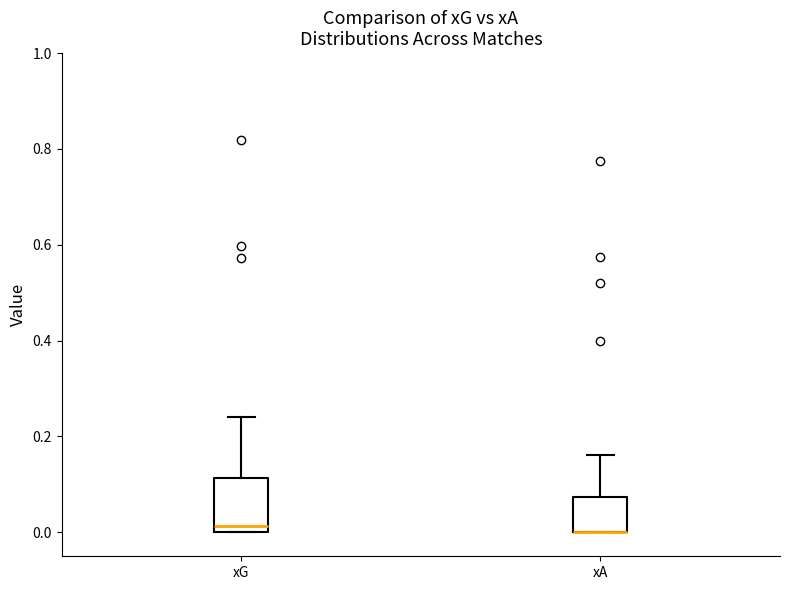

Reading left to right, read every box against the y-axis: the position of its median line, the range the box covers, and the ends of its whiskers. The values are not printed on the chart, so give them approximately, as read against the axis.

xG: median 0.02, box 0.00 to 0.12, whiskers 0.00 to 0.24
xA: median 0.00 (drawn on the box's lower edge), box 0.00 to 0.08, whiskers 0.00 to 0.16